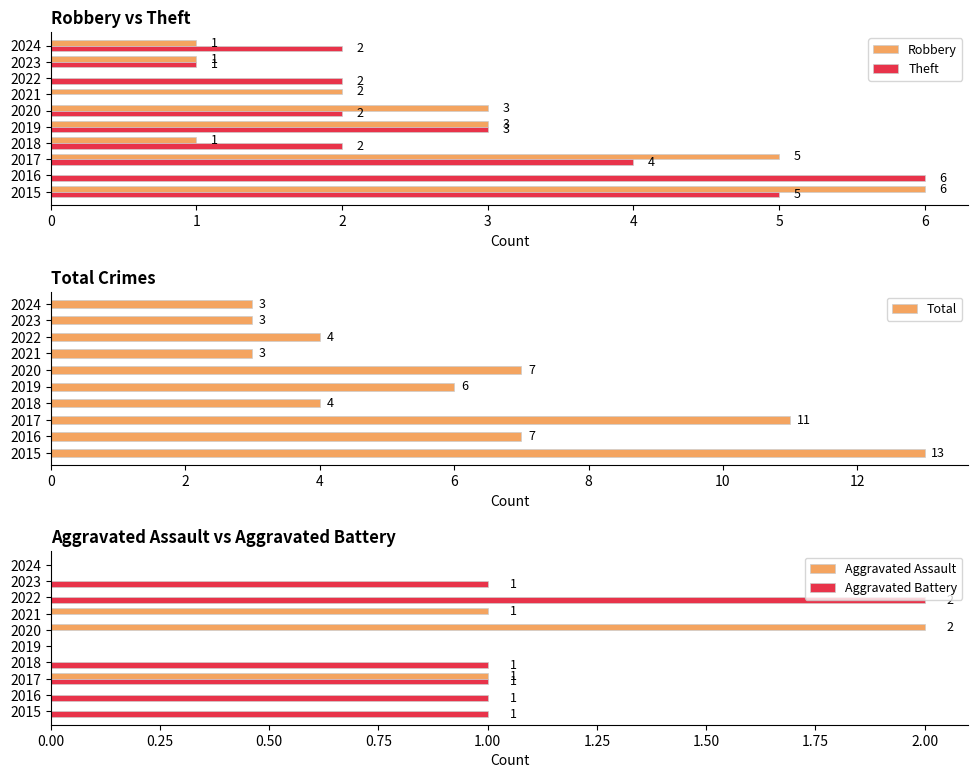

What is the value of the Total bar at the 2nd from the left?

7